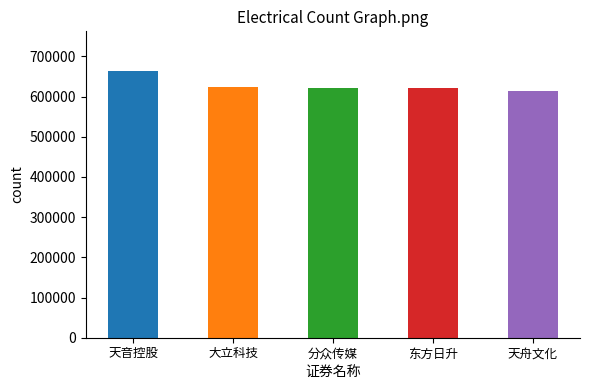

What is the change in value from 大立科技 to 天舟文化?

-9312